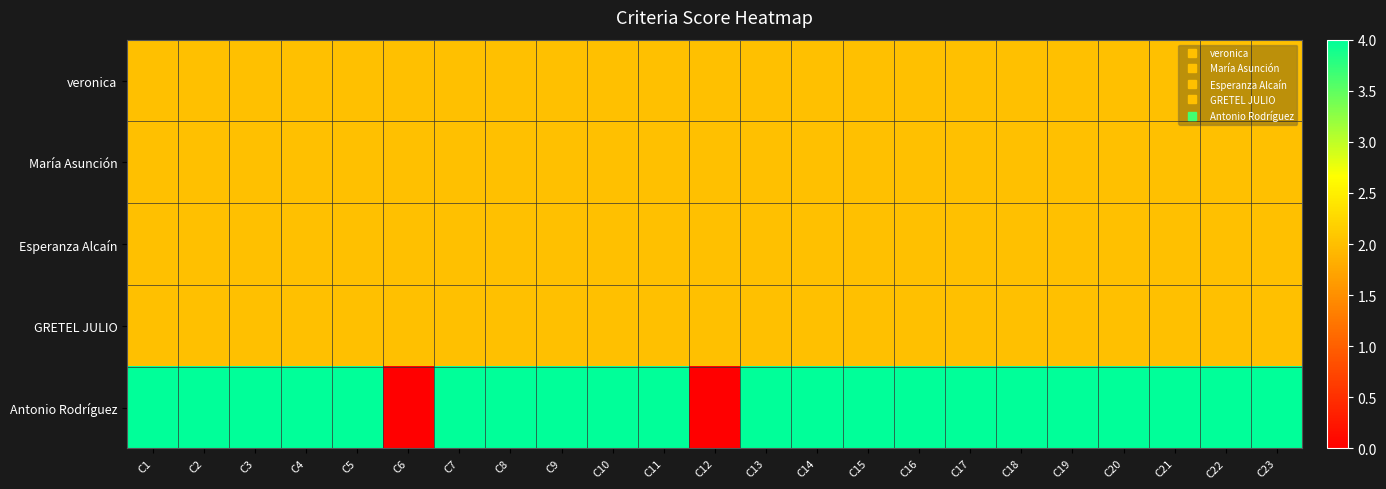

List the series in order of their peak value, lowest first.

veronica, María Asunción, Esperanza Alcaín, GRETEL JULIO, Antonio Rodríguez